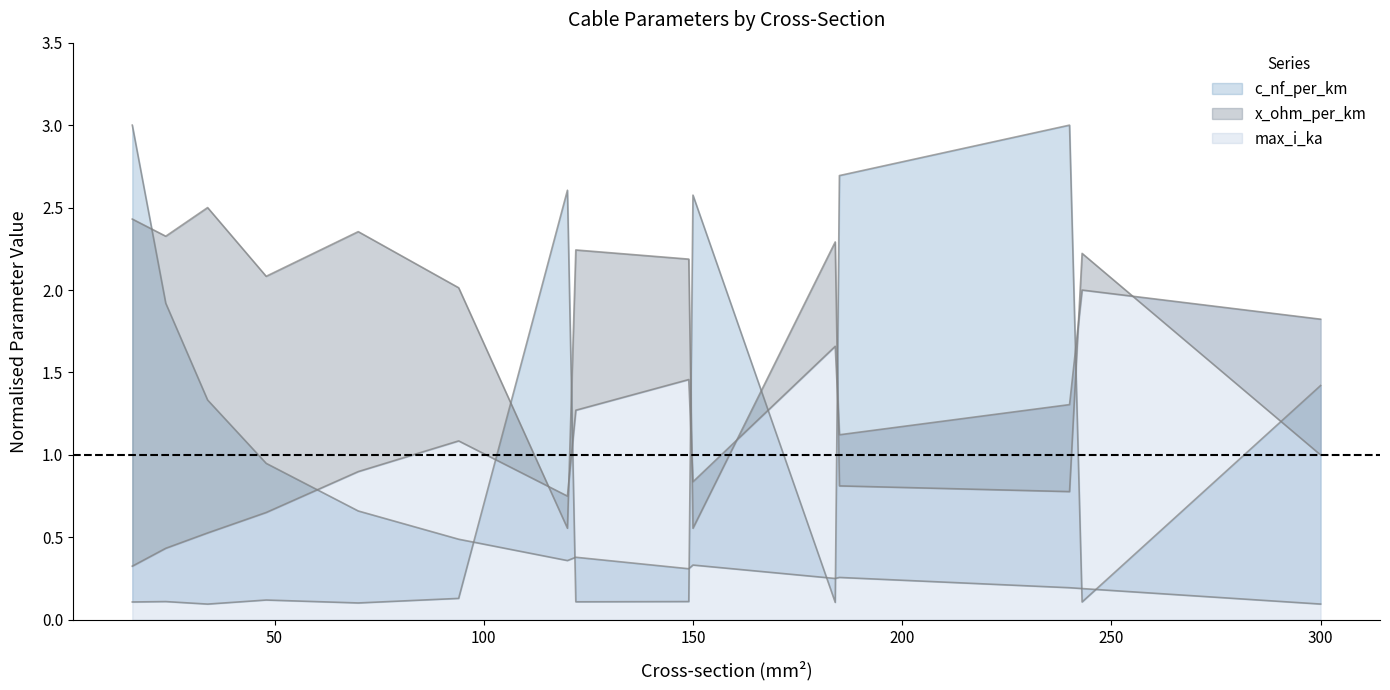

Which series has the widest spread of values?

c_nf_per_km